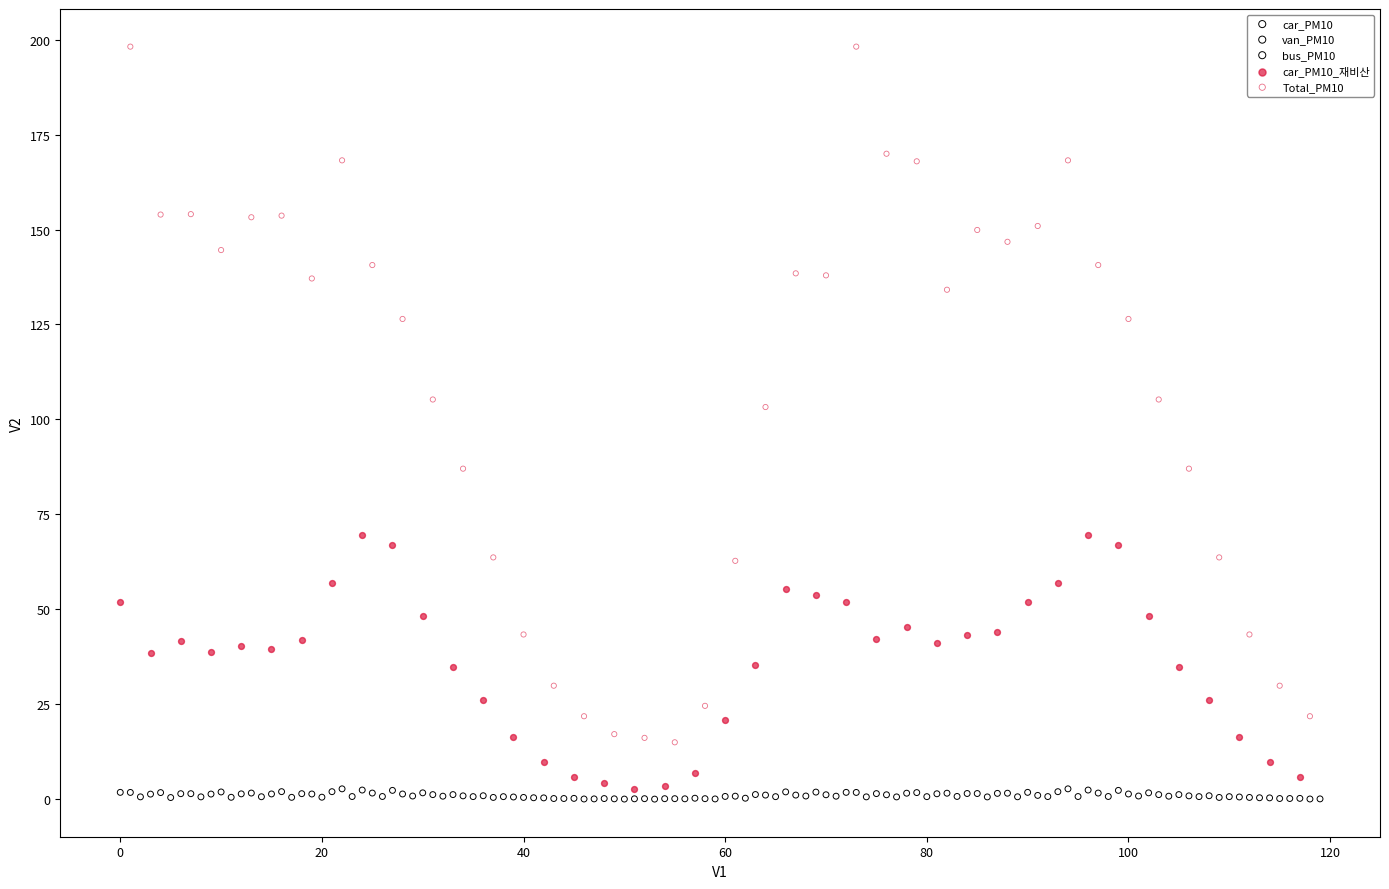

Which series reaches the maximum Y coordinate?

Total_PM10